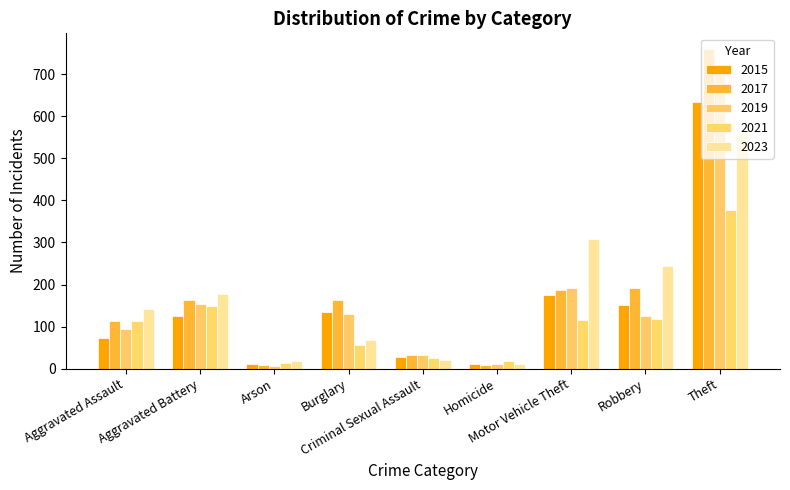

Reading left to right, extract all data points from this chart.

2015: Aggravated Assault=74	Aggravated Battery=126	Arson=11	Burglary=134	Criminal Sexual Assault=27	Homicide=10	Motor Vehicle Theft=175	Robbery=151	Theft=633
2017: Aggravated Assault=113	Aggravated Battery=162	Arson=8	Burglary=162	Criminal Sexual Assault=32	Homicide=8	Motor Vehicle Theft=187	Robbery=191	Theft=759
2019: Aggravated Assault=95	Aggravated Battery=153	Arson=6	Burglary=130	Criminal Sexual Assault=32	Homicide=10	Motor Vehicle Theft=191	Robbery=126	Theft=722
2021: Aggravated Assault=114	Aggravated Battery=149	Arson=13	Burglary=57	Criminal Sexual Assault=26	Homicide=18	Motor Vehicle Theft=116	Robbery=119	Theft=378
2023: Aggravated Assault=141	Aggravated Battery=178	Arson=17	Burglary=68	Criminal Sexual Assault=21	Homicide=10	Motor Vehicle Theft=307	Robbery=245	Theft=560